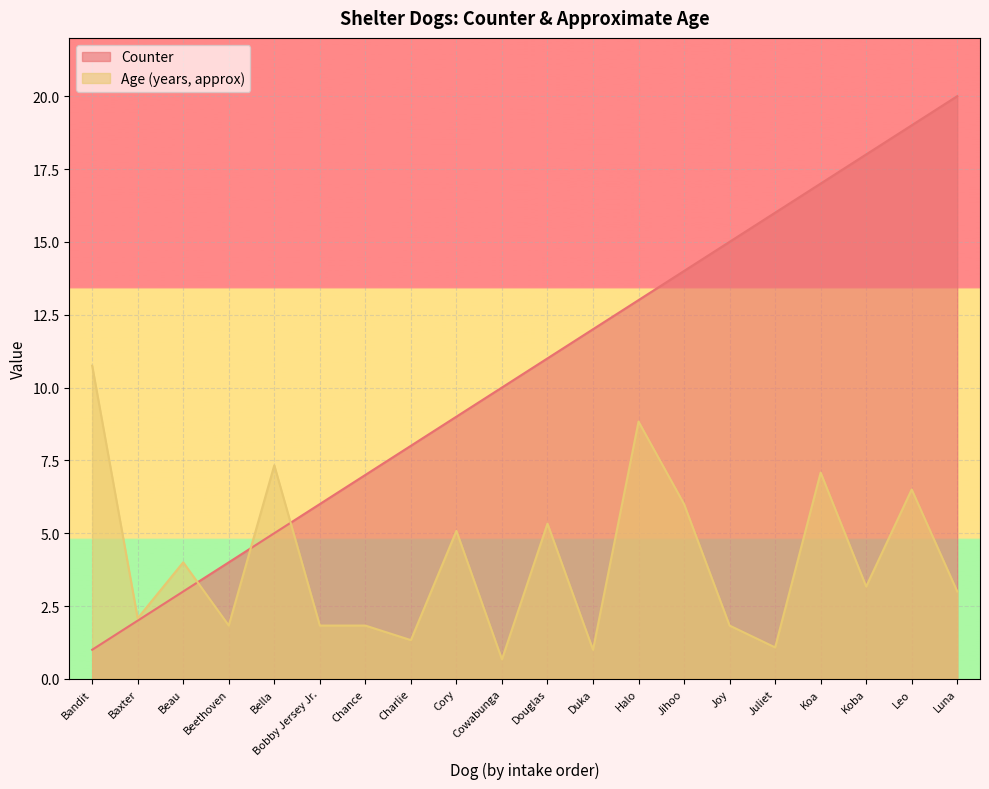

Which series has the widest spread of values?

Counter